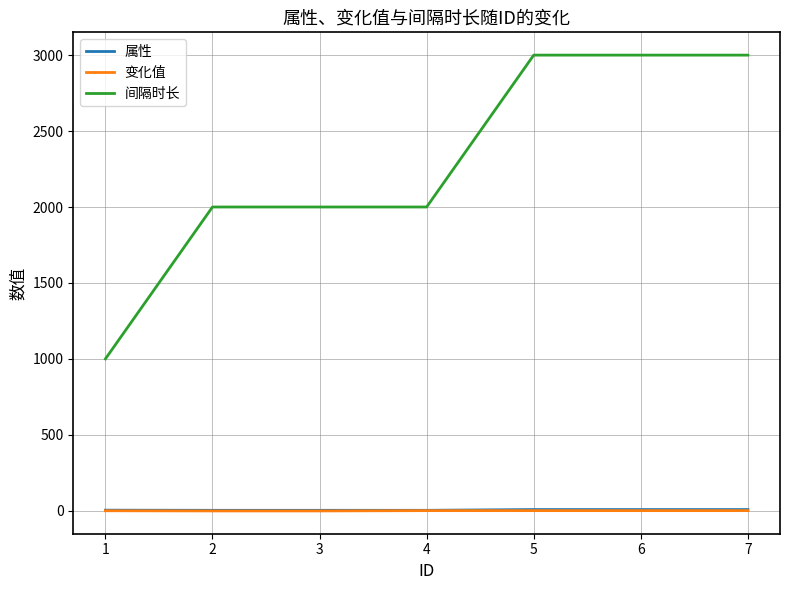

What is the greatest value displayed?

3000.0